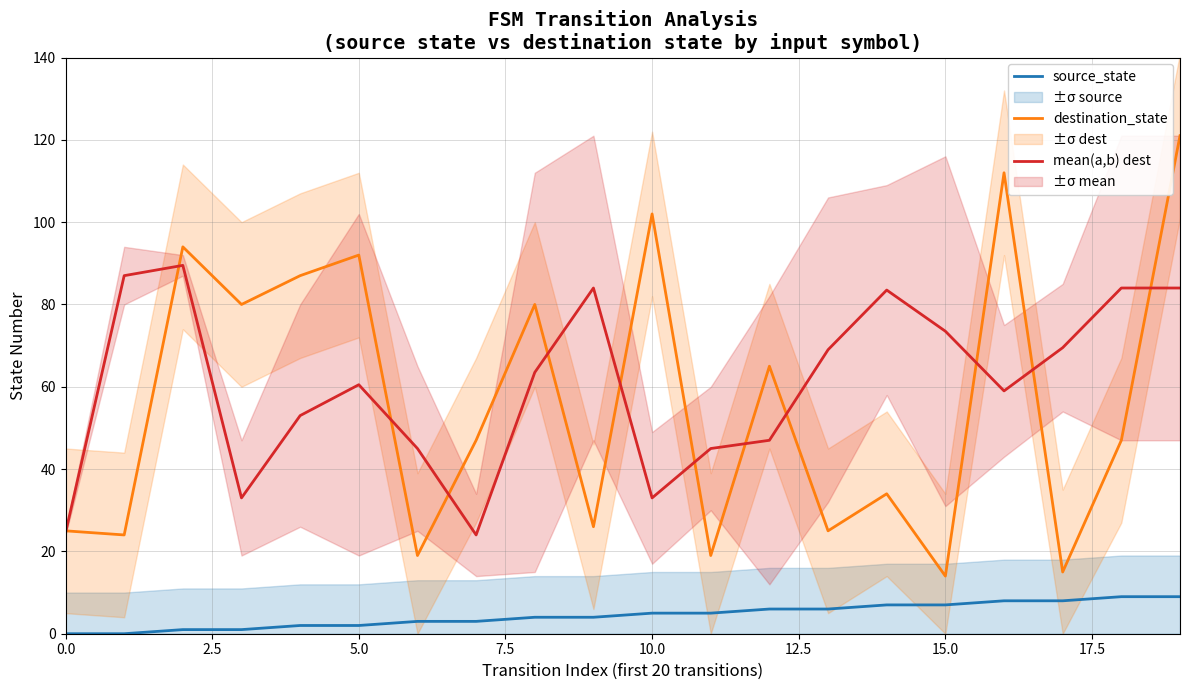

True or false: destination_state has a value of 102.0 at 10.0.

True